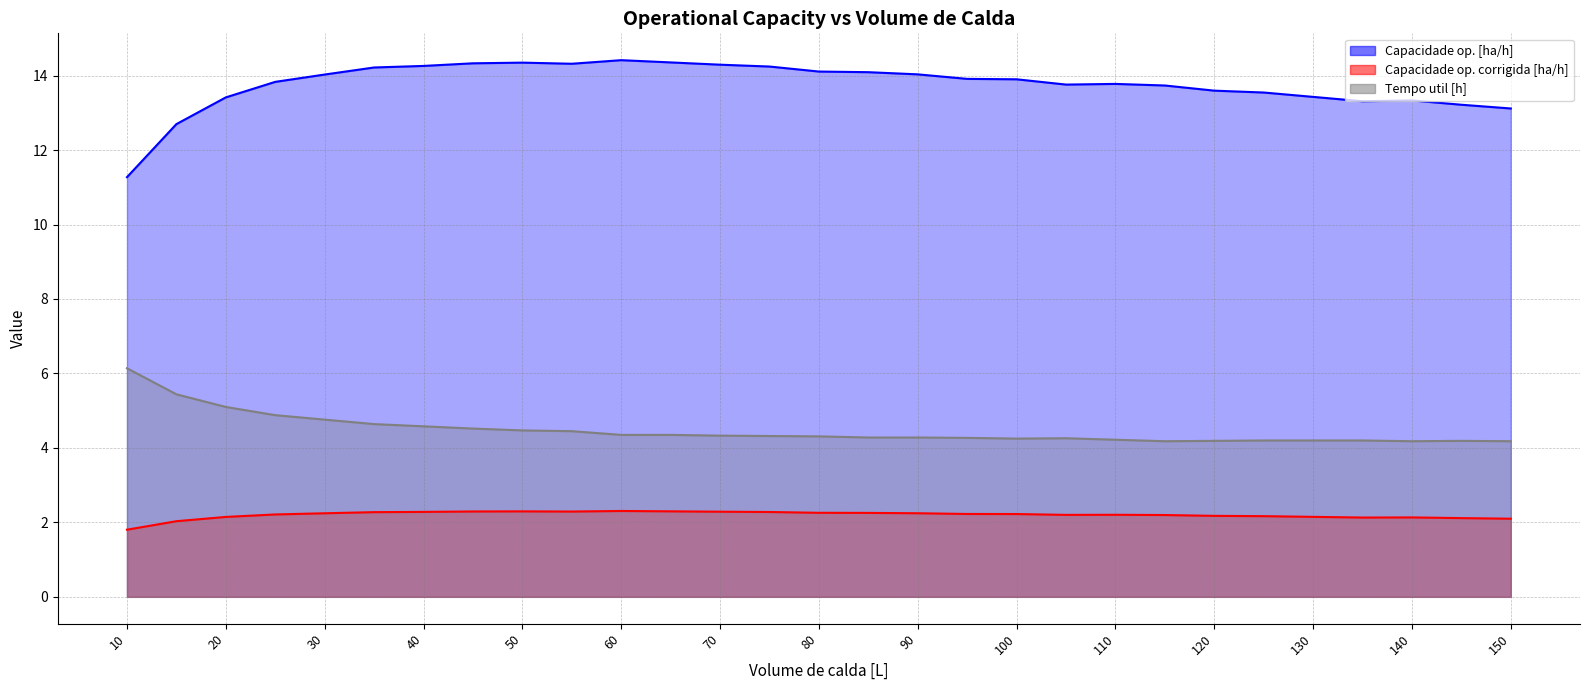

Is the value of Capacidade op. [ha/h] at 125 greater than the value of Capacidade op. corrigida [ha/h] at 65?

Yes